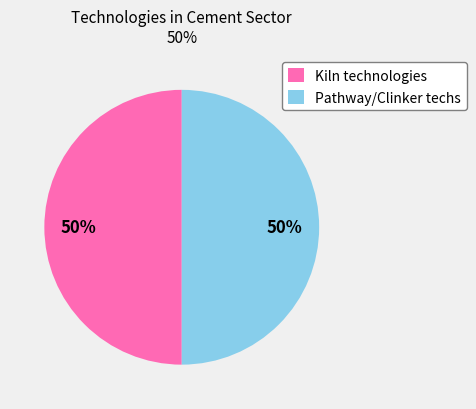

Is it true that Kiln technologies is 40% of the pie?

False